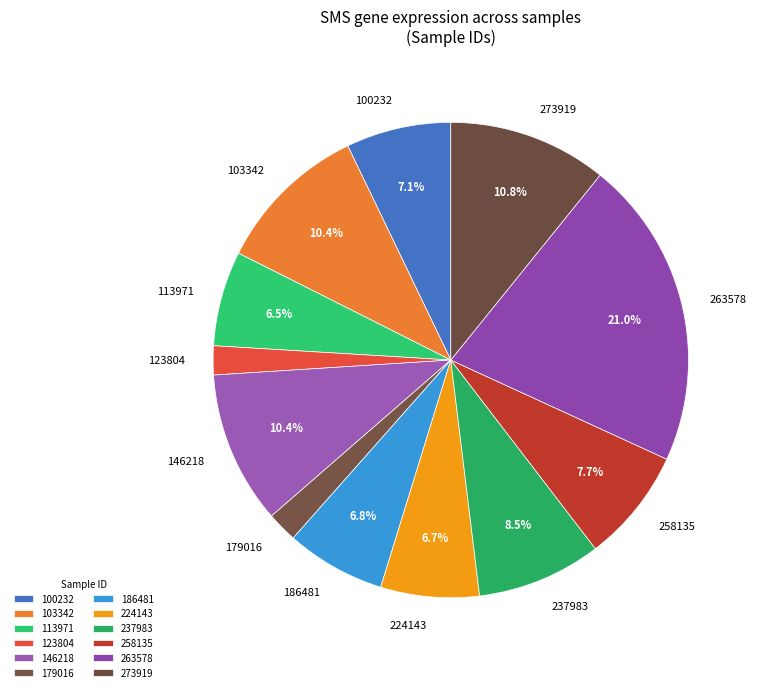

Which has a higher value, 179016 or 237983?

237983